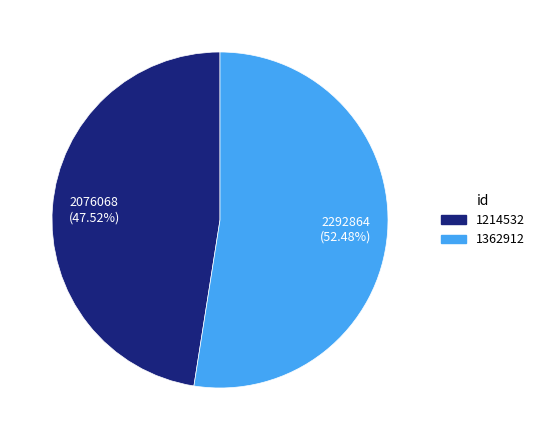

Which slice is the largest?

1362912